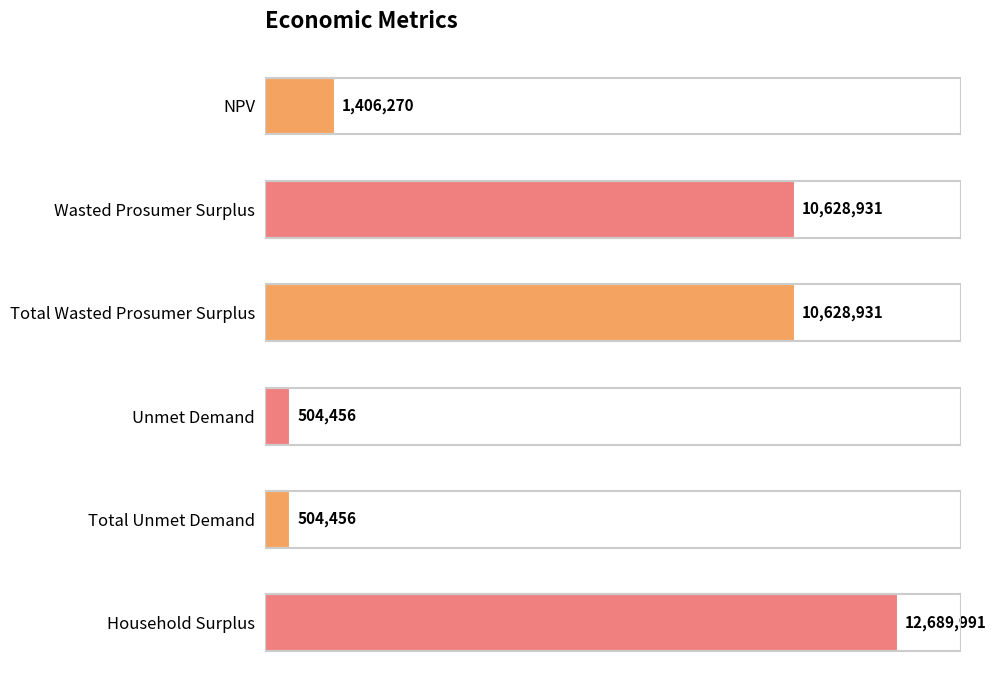

The value at Total Wasted Prosumer Surplus is 4321939.0. True or false?

False